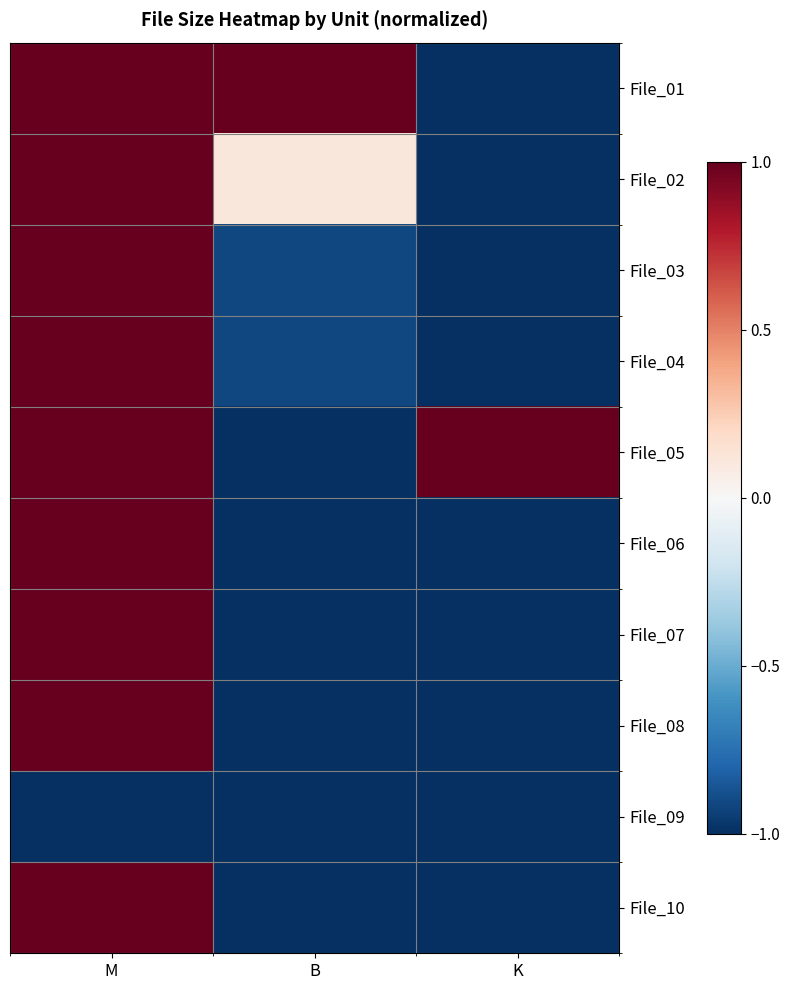

Between K and M, which is larger?

M